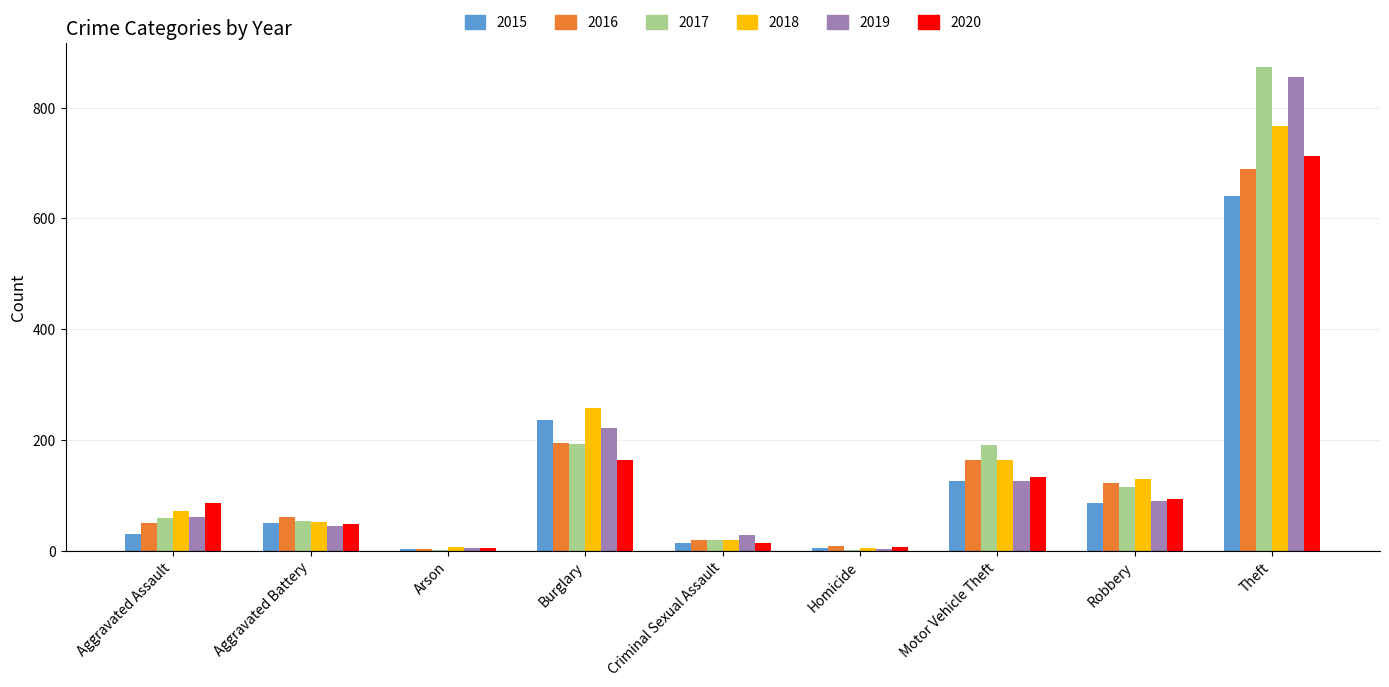

What is the total value across all series at Aggravated Assault?

360